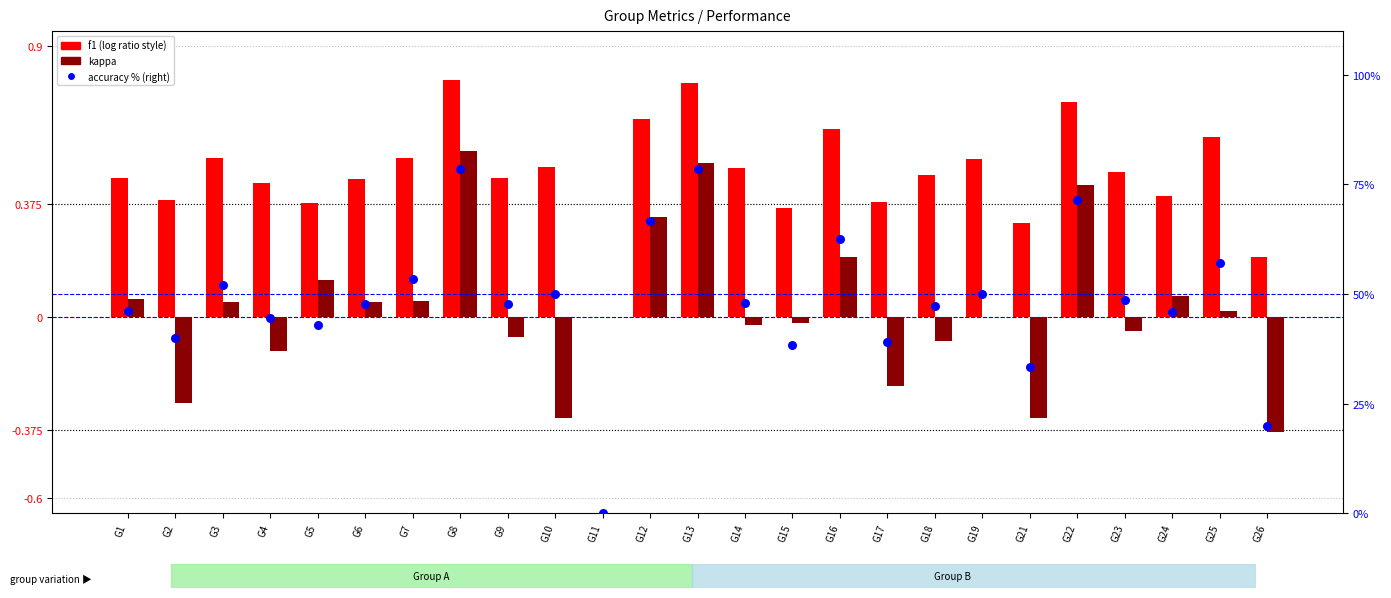

Which series contains the lowest Y value?

kappa